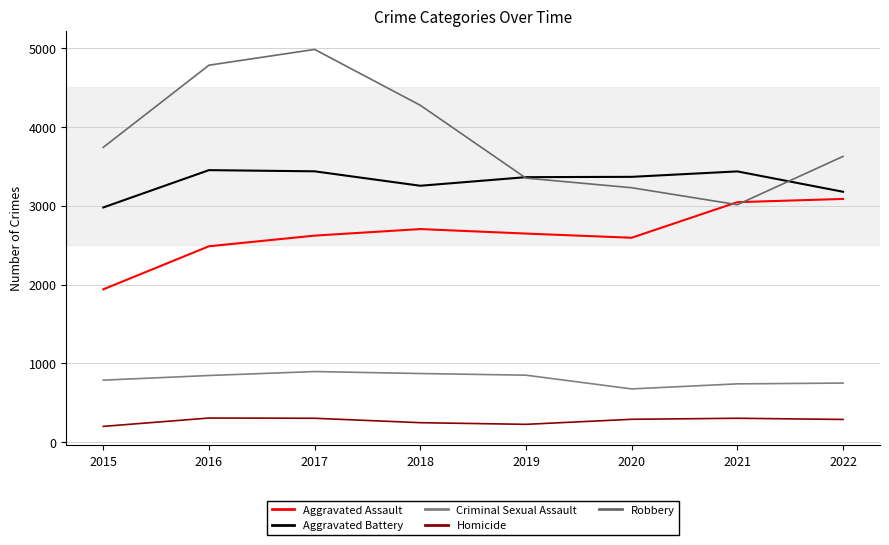

Where do Aggravated Assault and Robbery first cross each other?

2020 and 2021